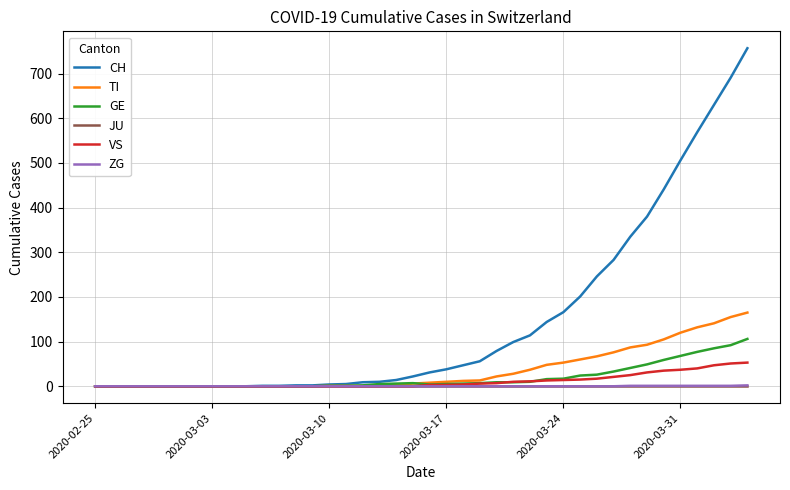

Which series has the largest total across all categories?

CH